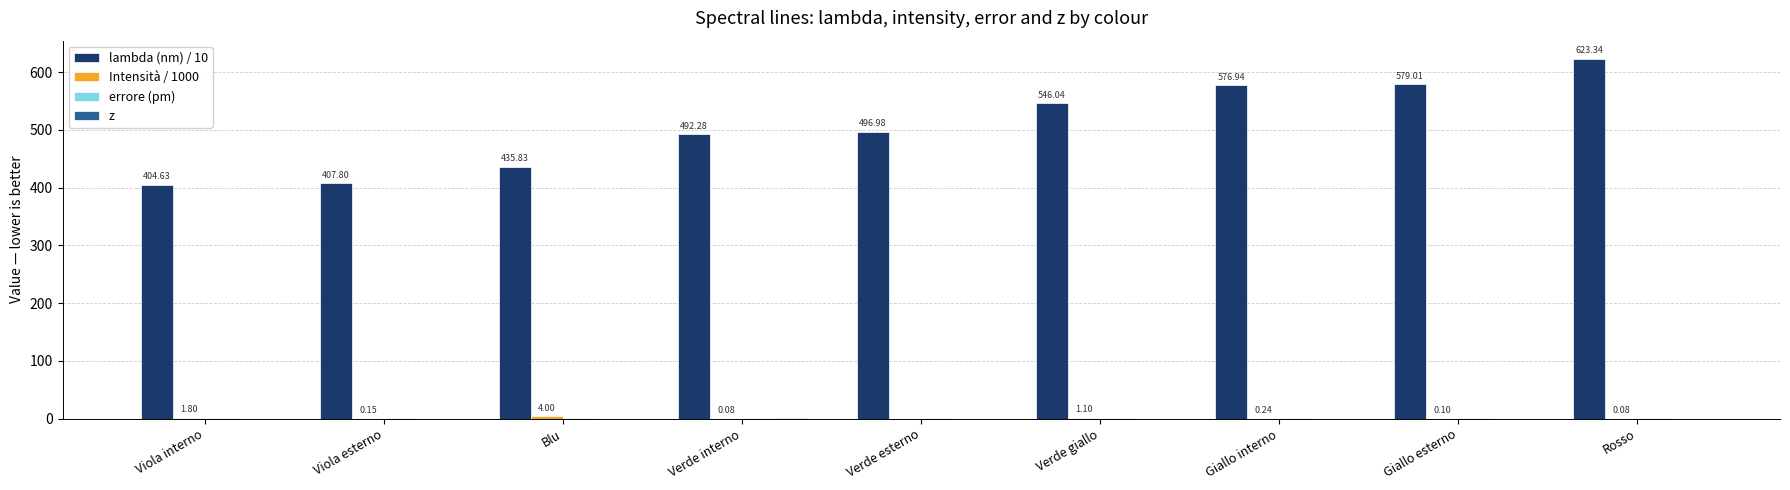

Are the bars grouped side by side (vs. stacked)?

Yes